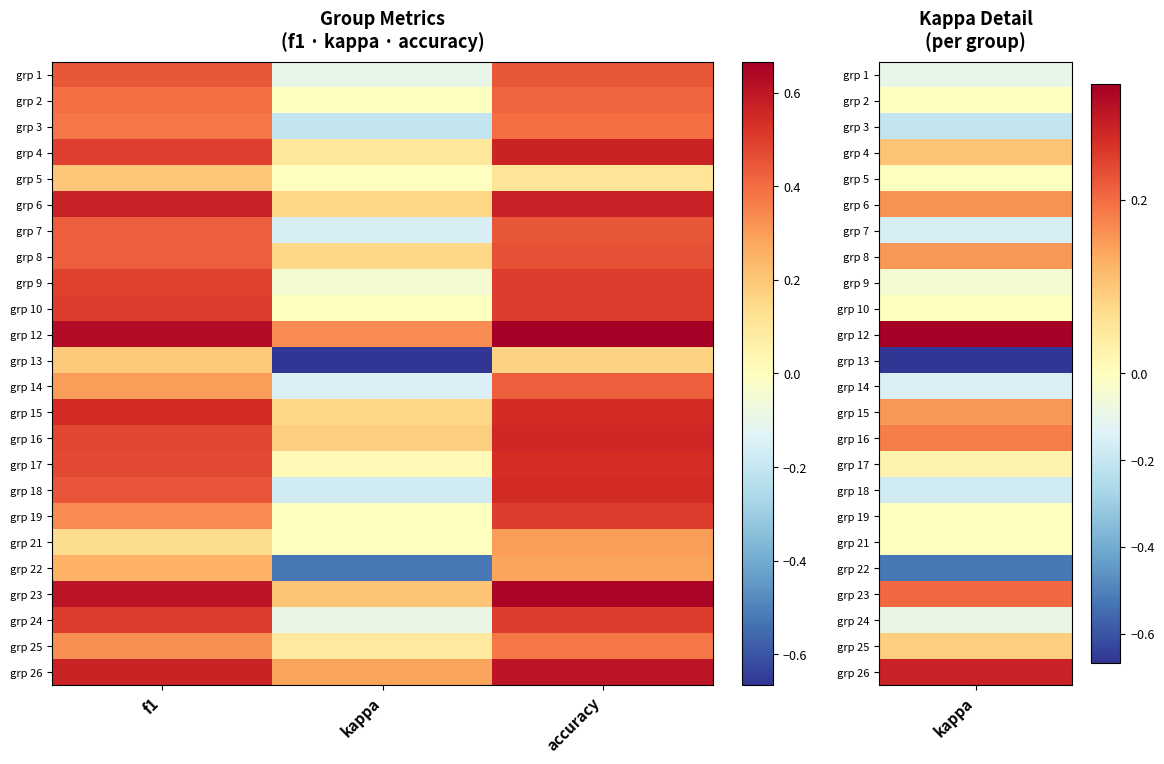

What is the spread (max minus min) of values at f1?

0.5